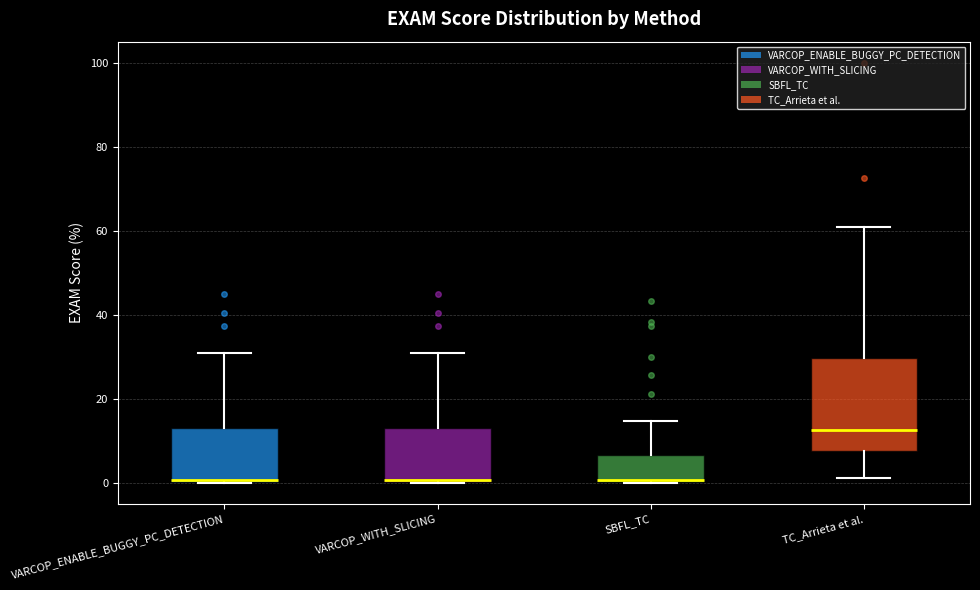

Where is the lower edge of the box for VARCOP_WITH_SLICING on the y-axis? The values are not printed on the chart, so give them approximately, as read against the axis.

0